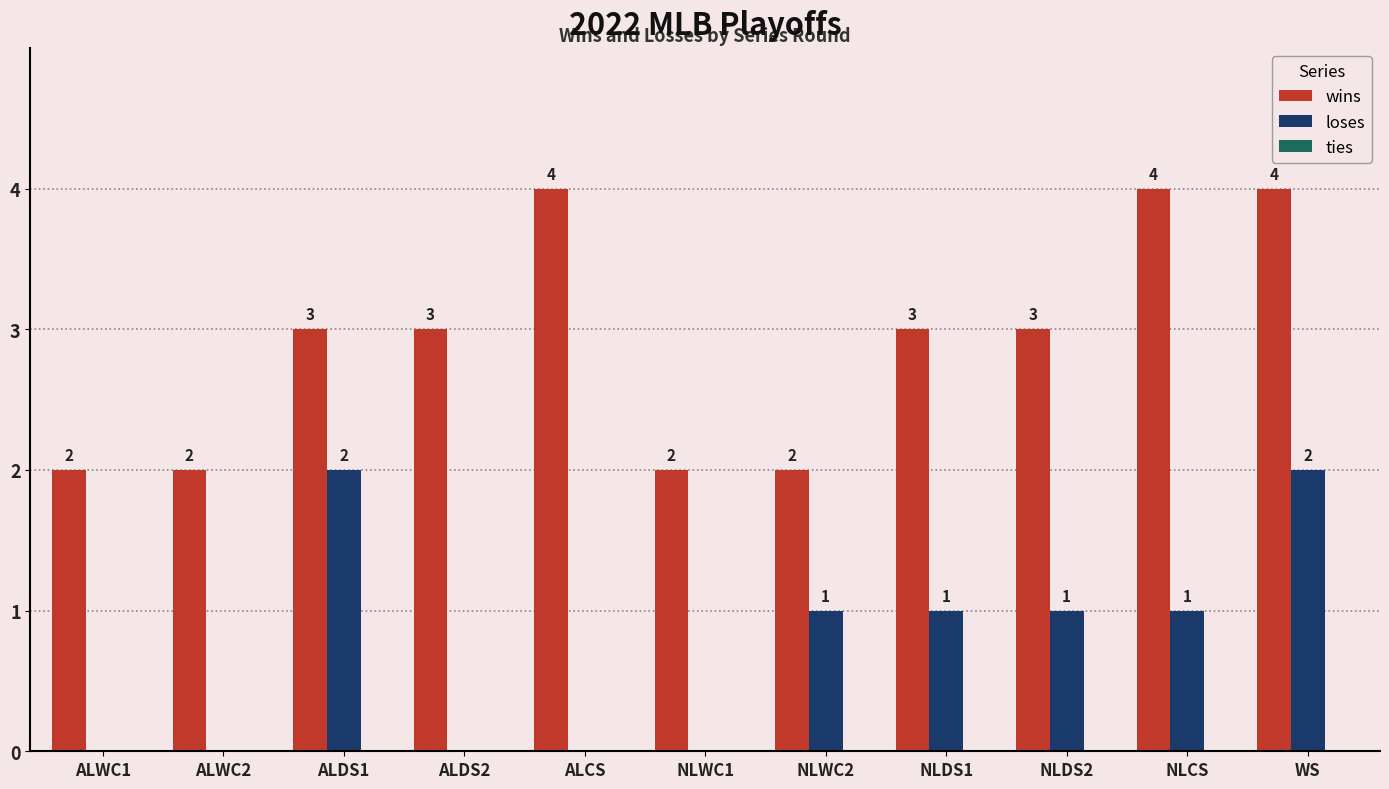

Is it true that wins equals 5 at NLDS2?

False